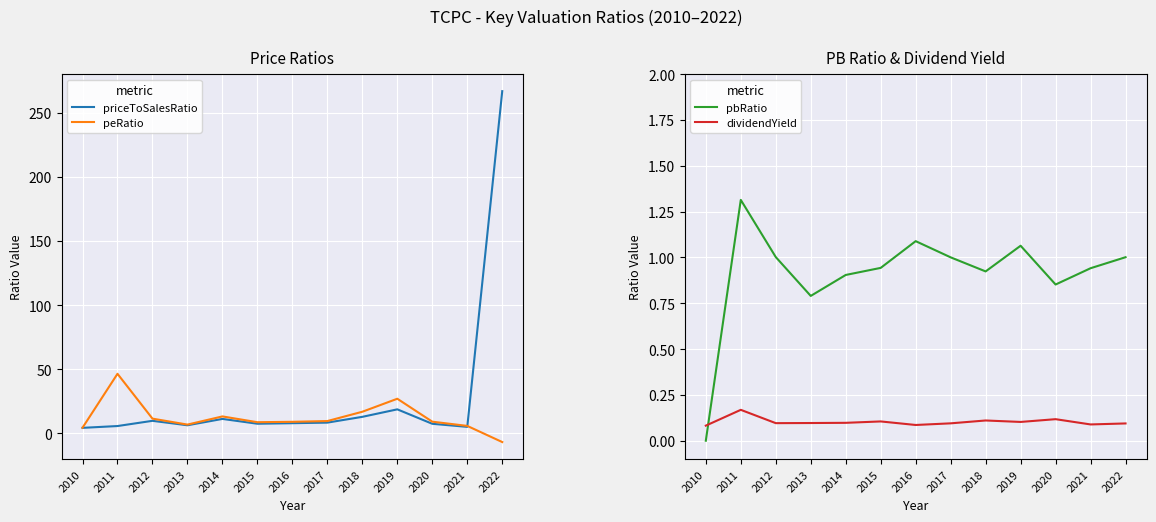

Rank the categories by priceToSalesRatio value from highest to lowest.

2022, 2019, 2018, 2014, 2012, 2017, 2016, 2015, 2020, 2013, 2011, 2021, 2010